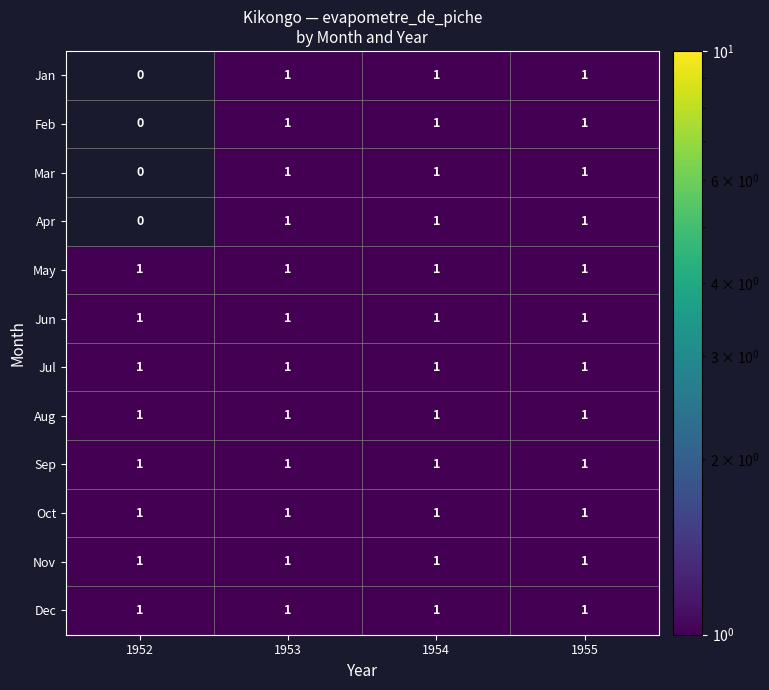

What is the total value across all series at 1953?

12